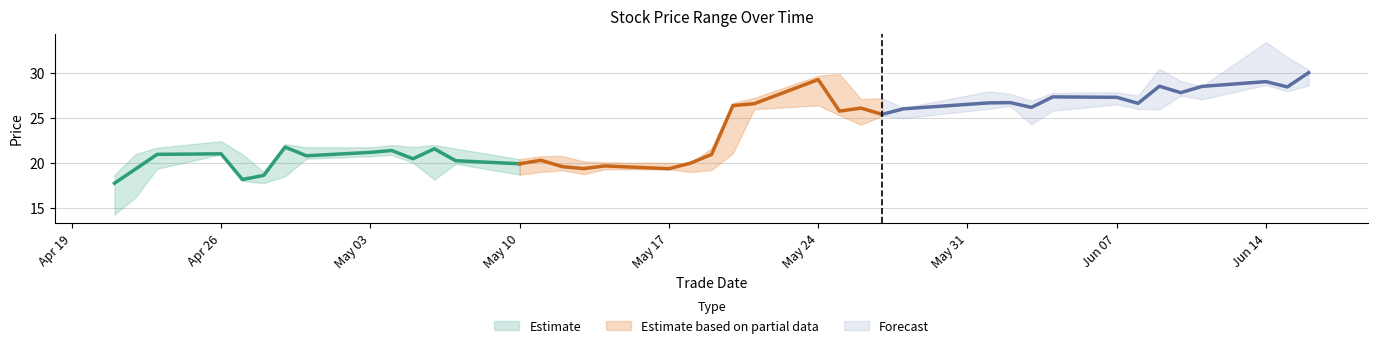

True or false: low and close intersect in this chart.

False